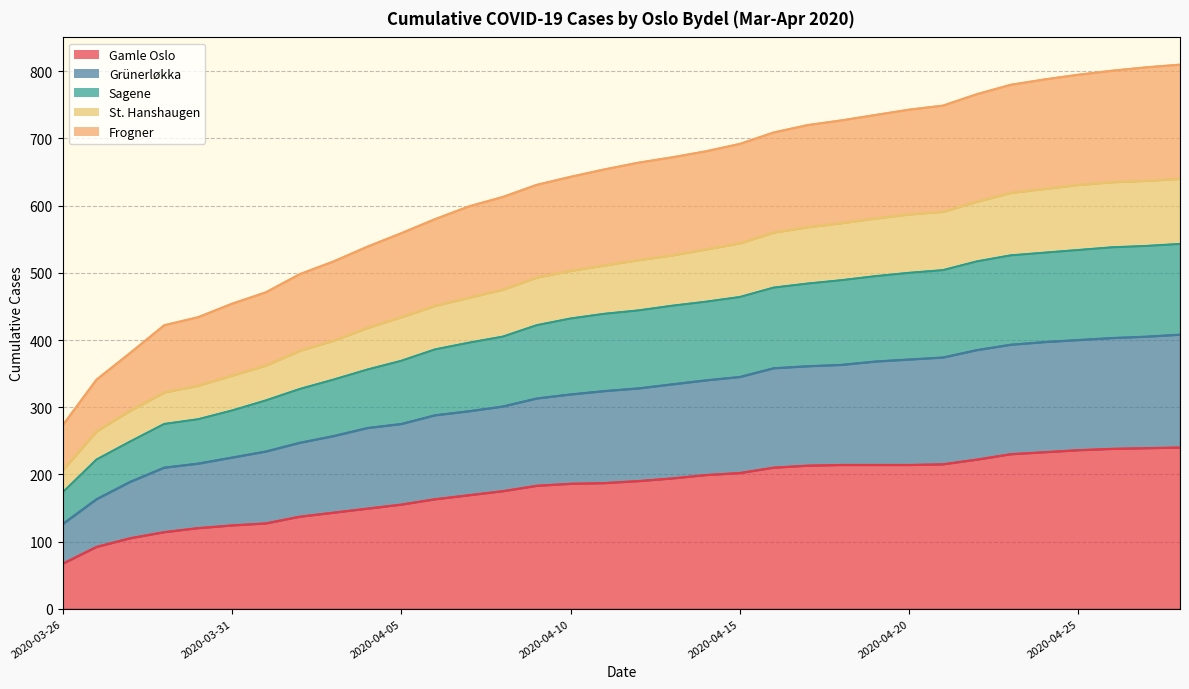

What is the label of the 2nd point from the right?

2020-04-27